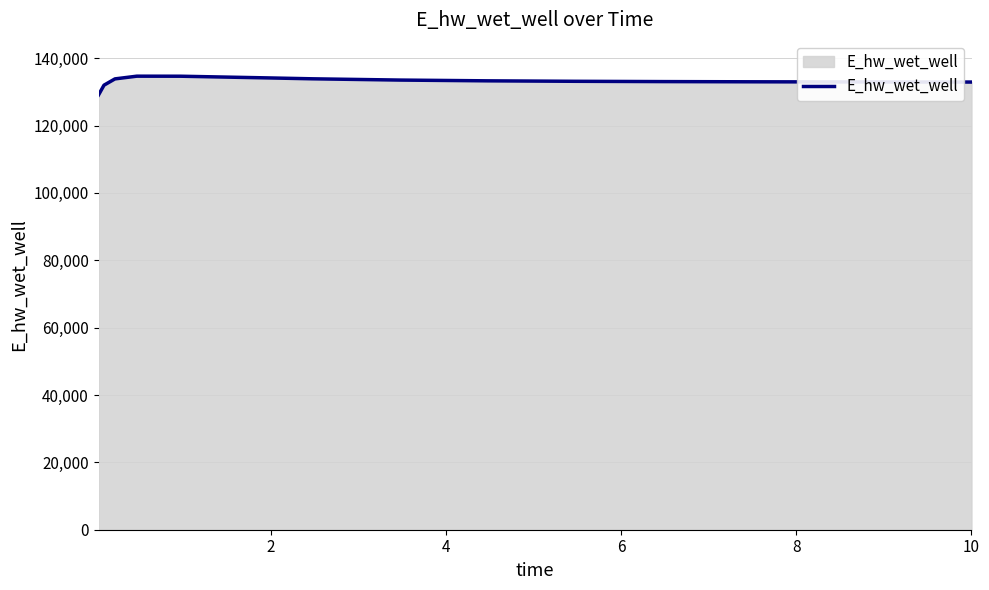

What is the difference between the maximum and minimum values?

5586.4